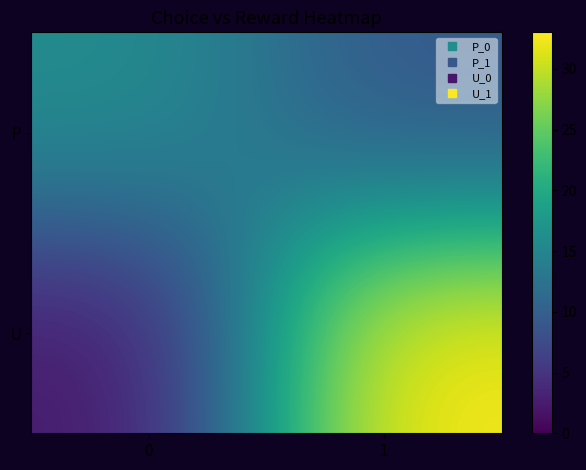

Which series has the widest spread of values?

U